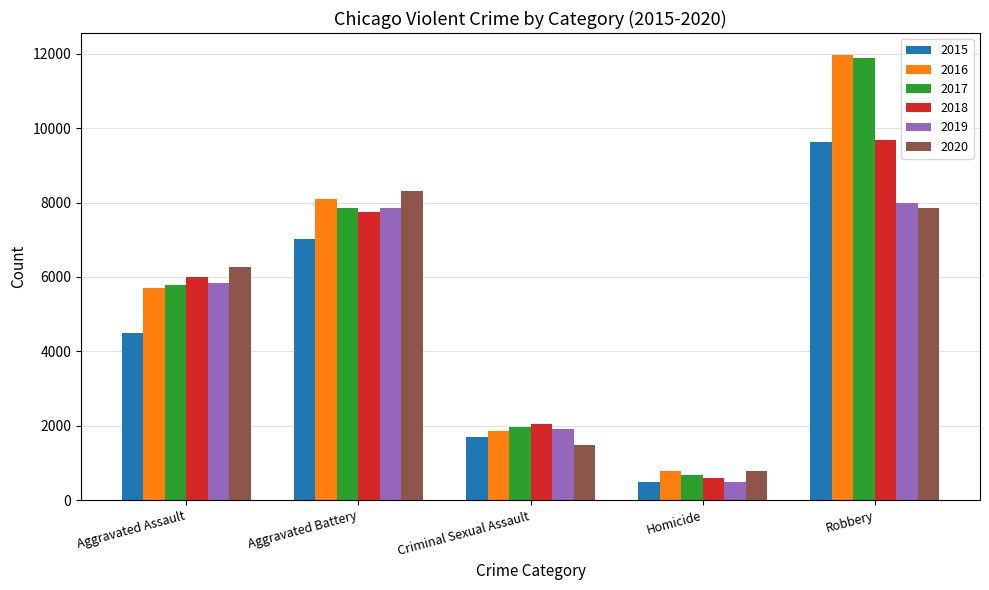

What is the spread (max minus min) of values at Criminal Sexual Assault?

543